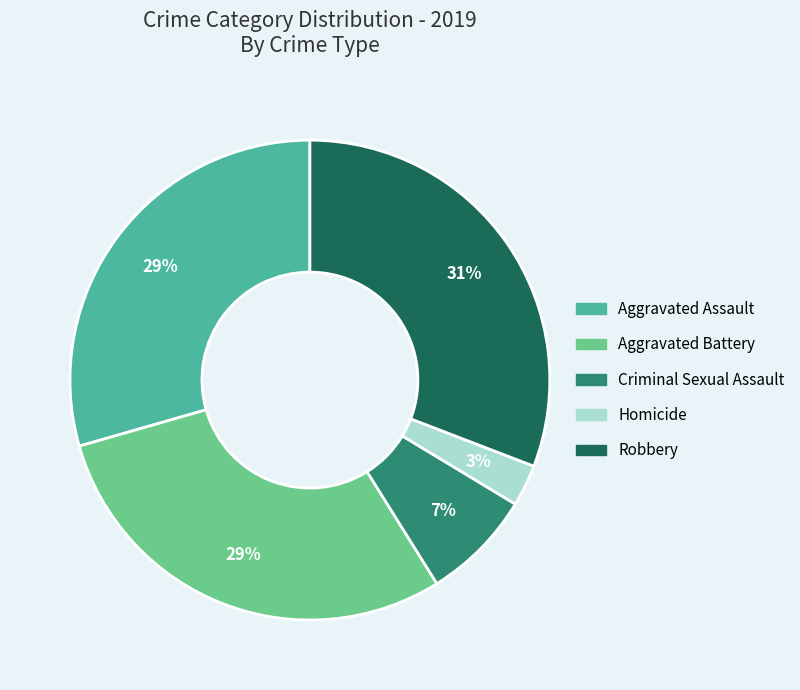

Do Aggravated Assault and Aggravated Battery together represent more than half of the pie?

Yes